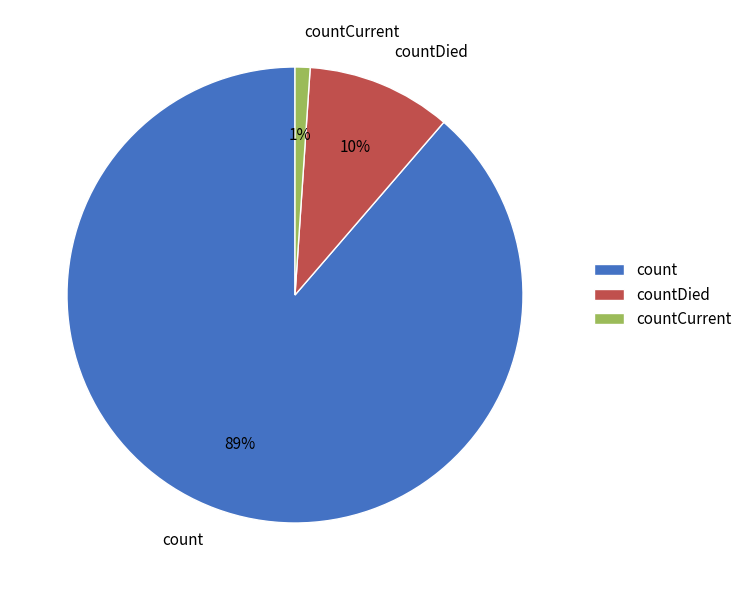

Does any single category account for the majority?

Yes